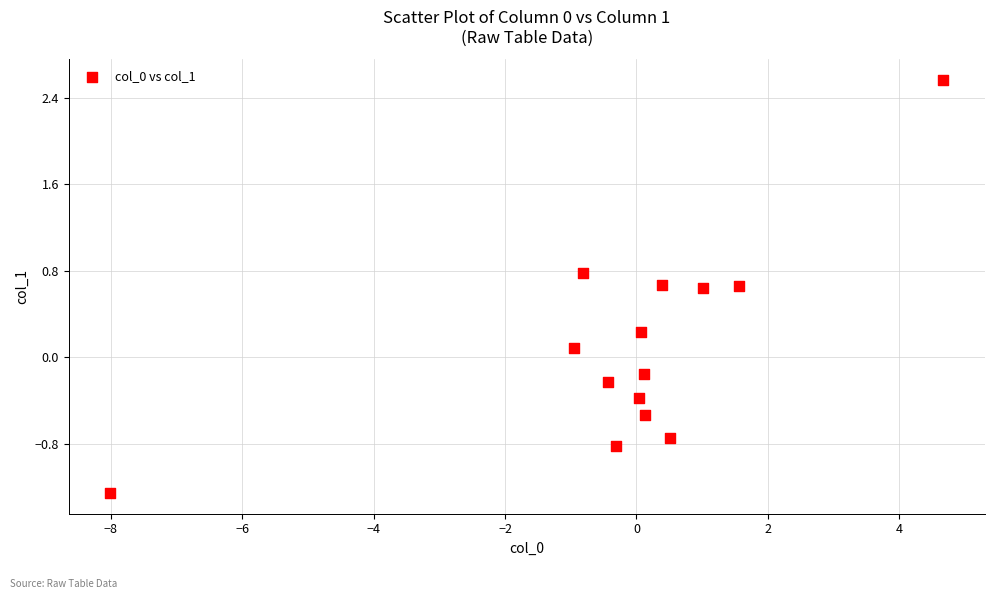

What is the range of X values (max minus min)?

12.7